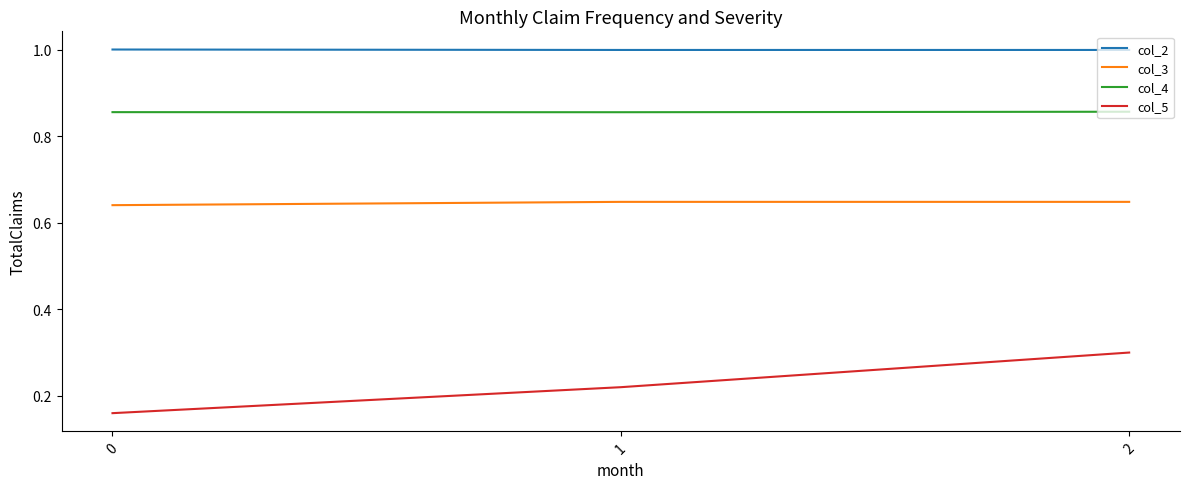

At how many categories does at least one series exceed 0?

3